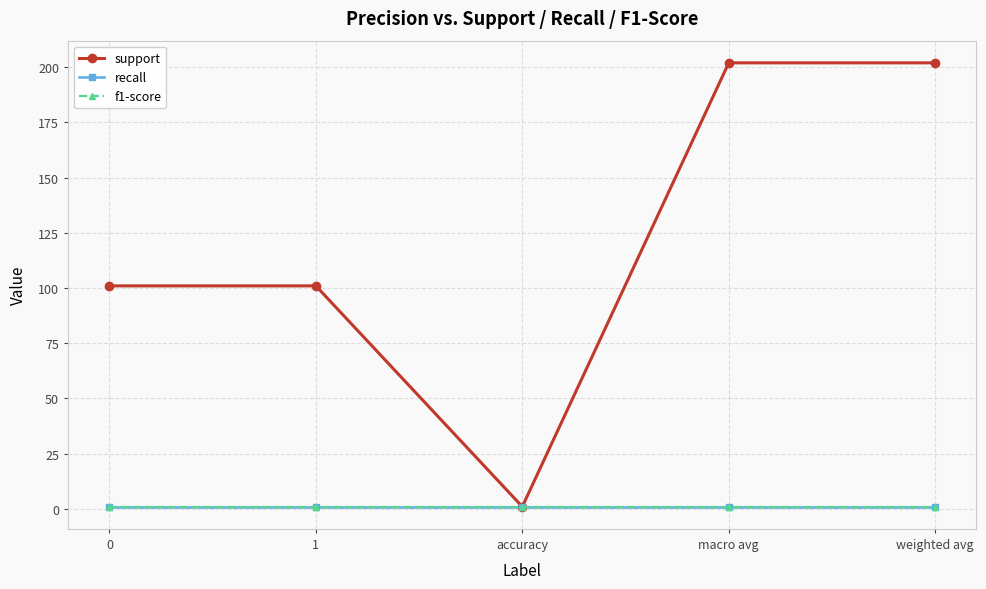

Where is the first local minimum for support?

accuracy